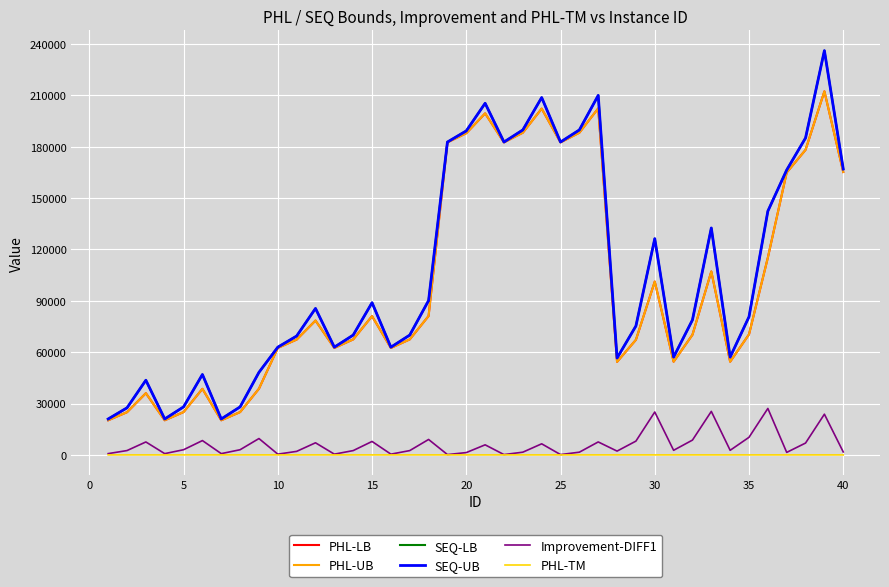

Does the chart display data point markers on the line(s)?

No